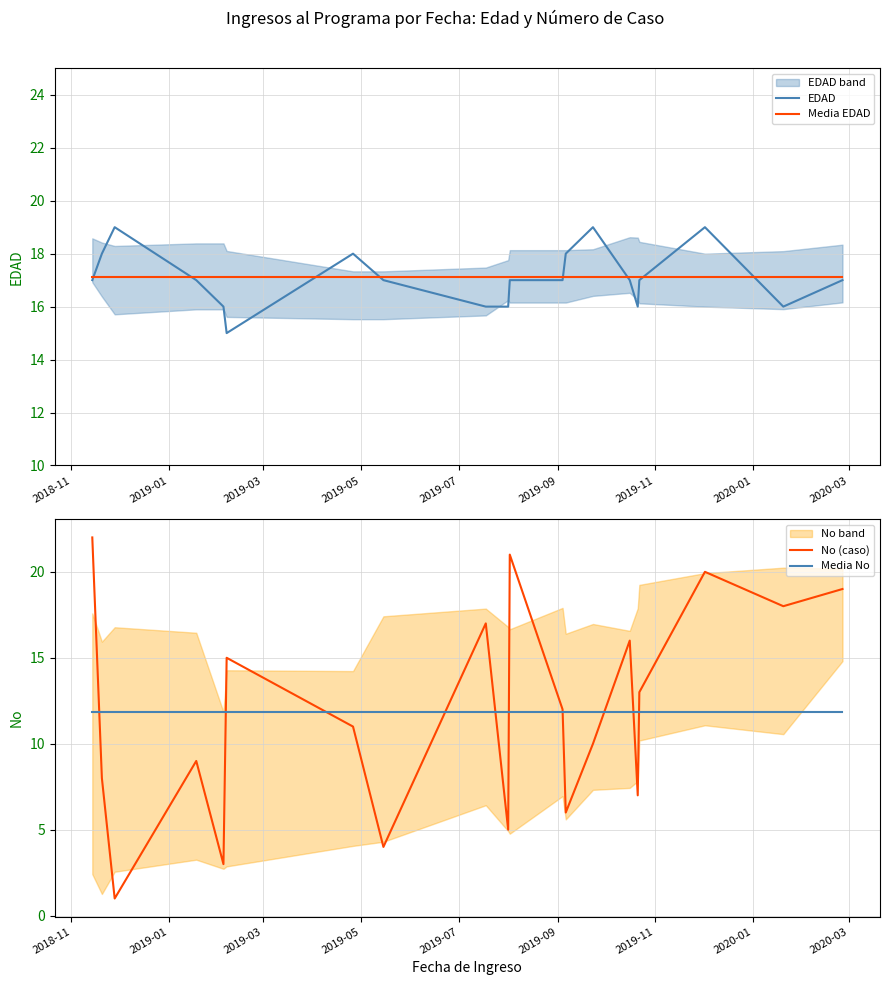

What is the maximum value for EDAD?

19.0